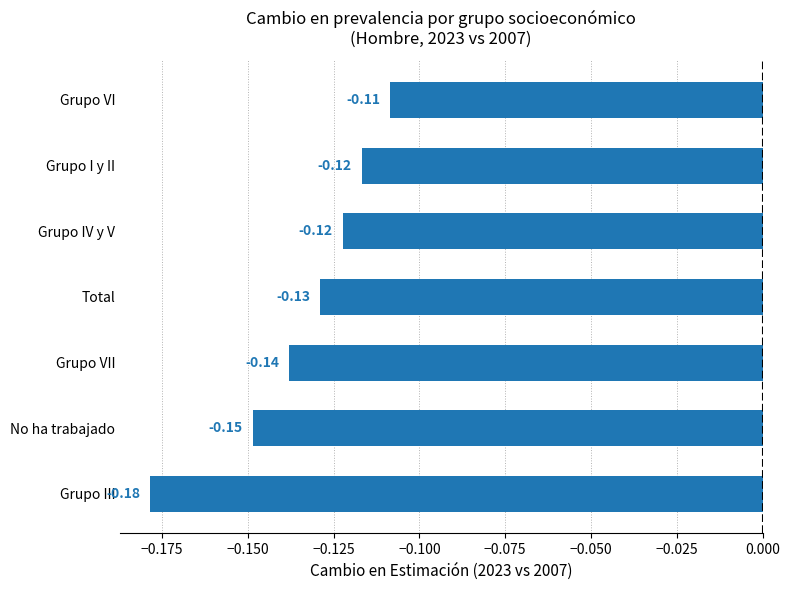

What is the sum of all values?

-0.9